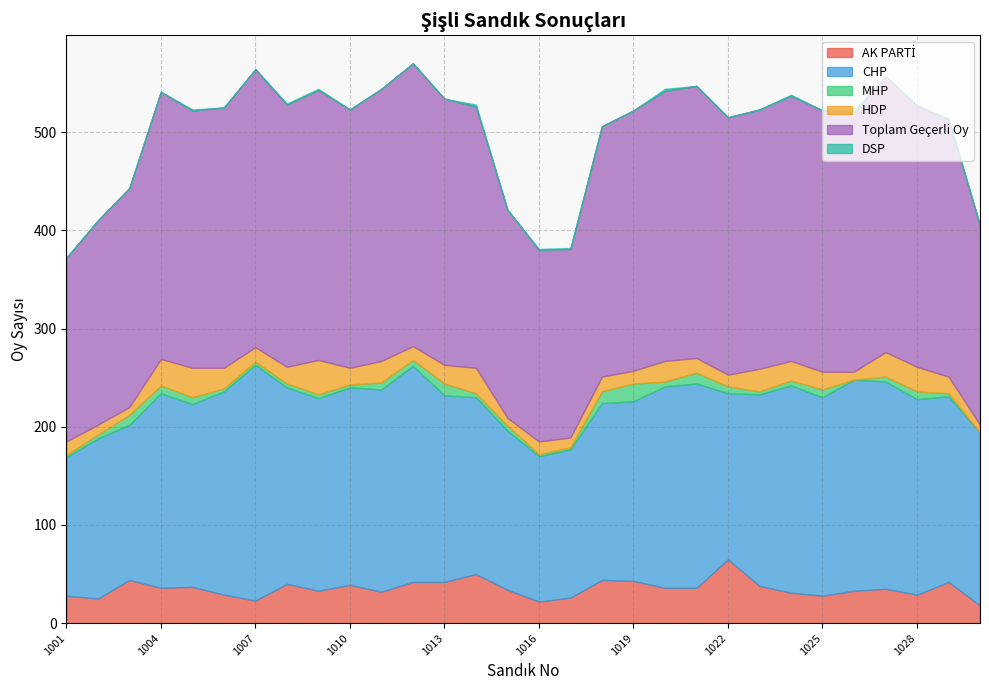

Where does the MHP series first go above 5?

1003